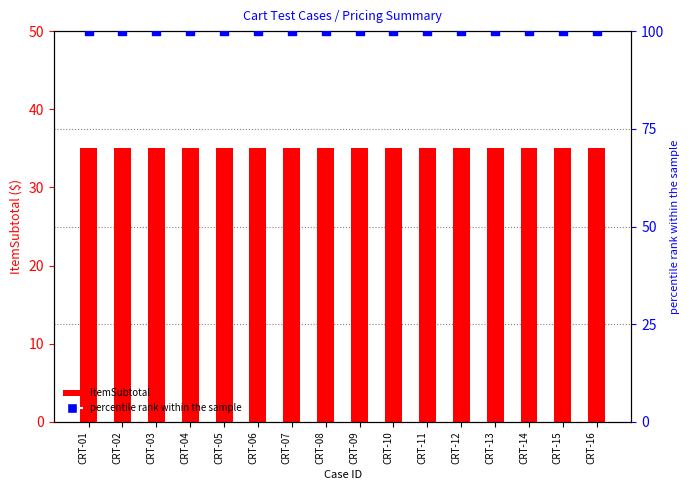

At which category is the sum across all series the highest?

CRT-01